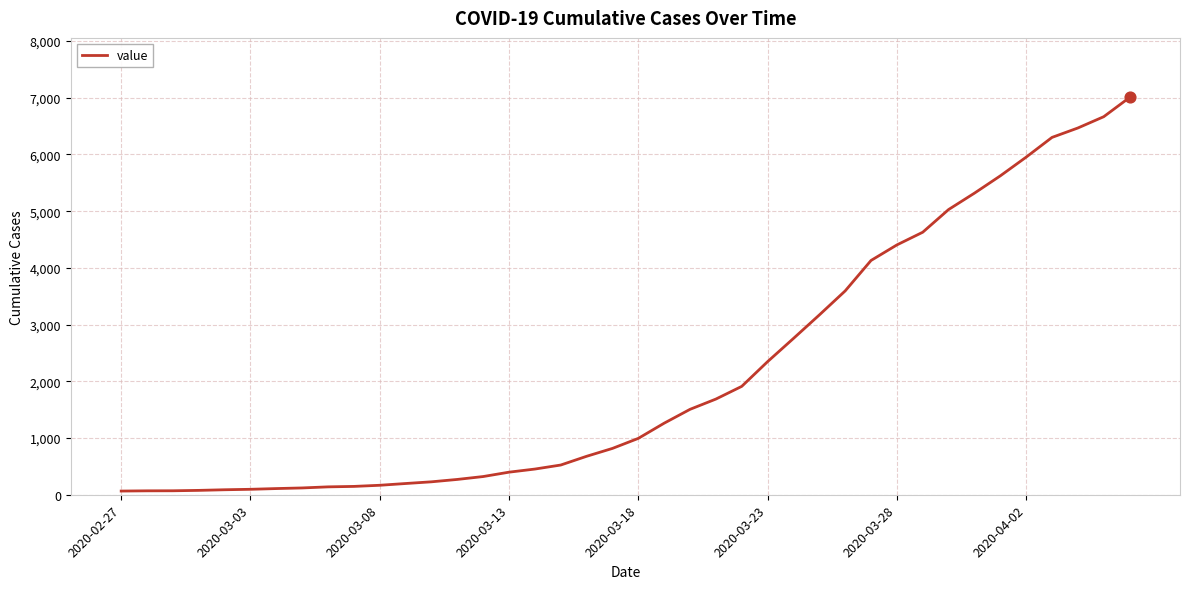

What is the maximum value shown in the chart?

7005